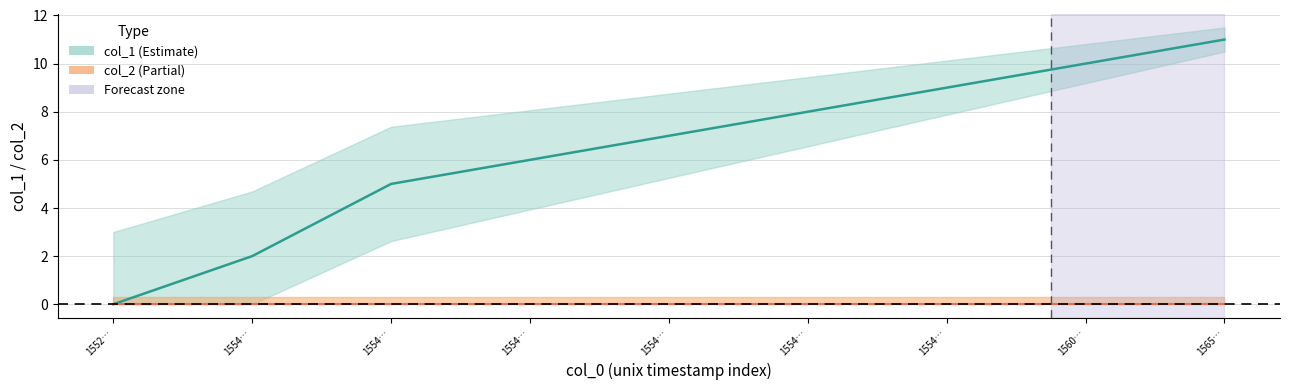

Reading left to right, transcribe all the data shown in this chart.

col_1 centre: 0	2	5	6	7	8	9	10	11
col_2 centre: 0	0	0	0	0	0	0	0	0